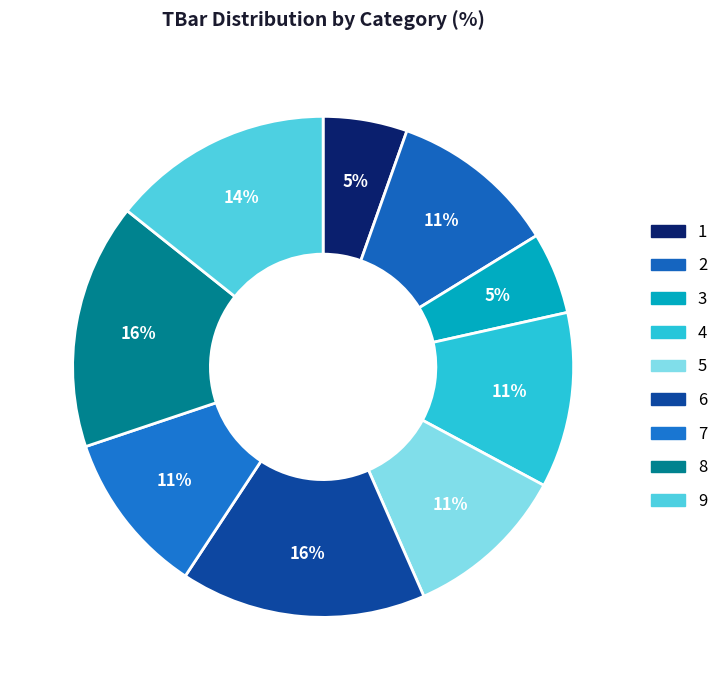

To the nearest percent, what portion does 7 represent?

11%